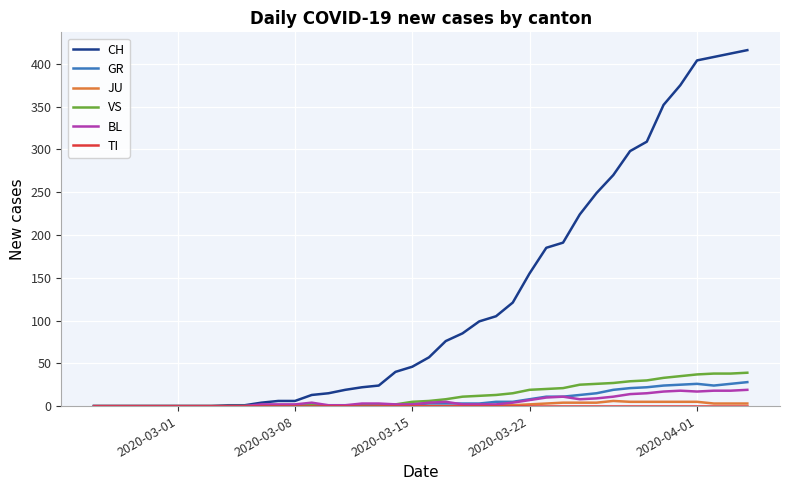

Which series has the largest total across all categories?

CH